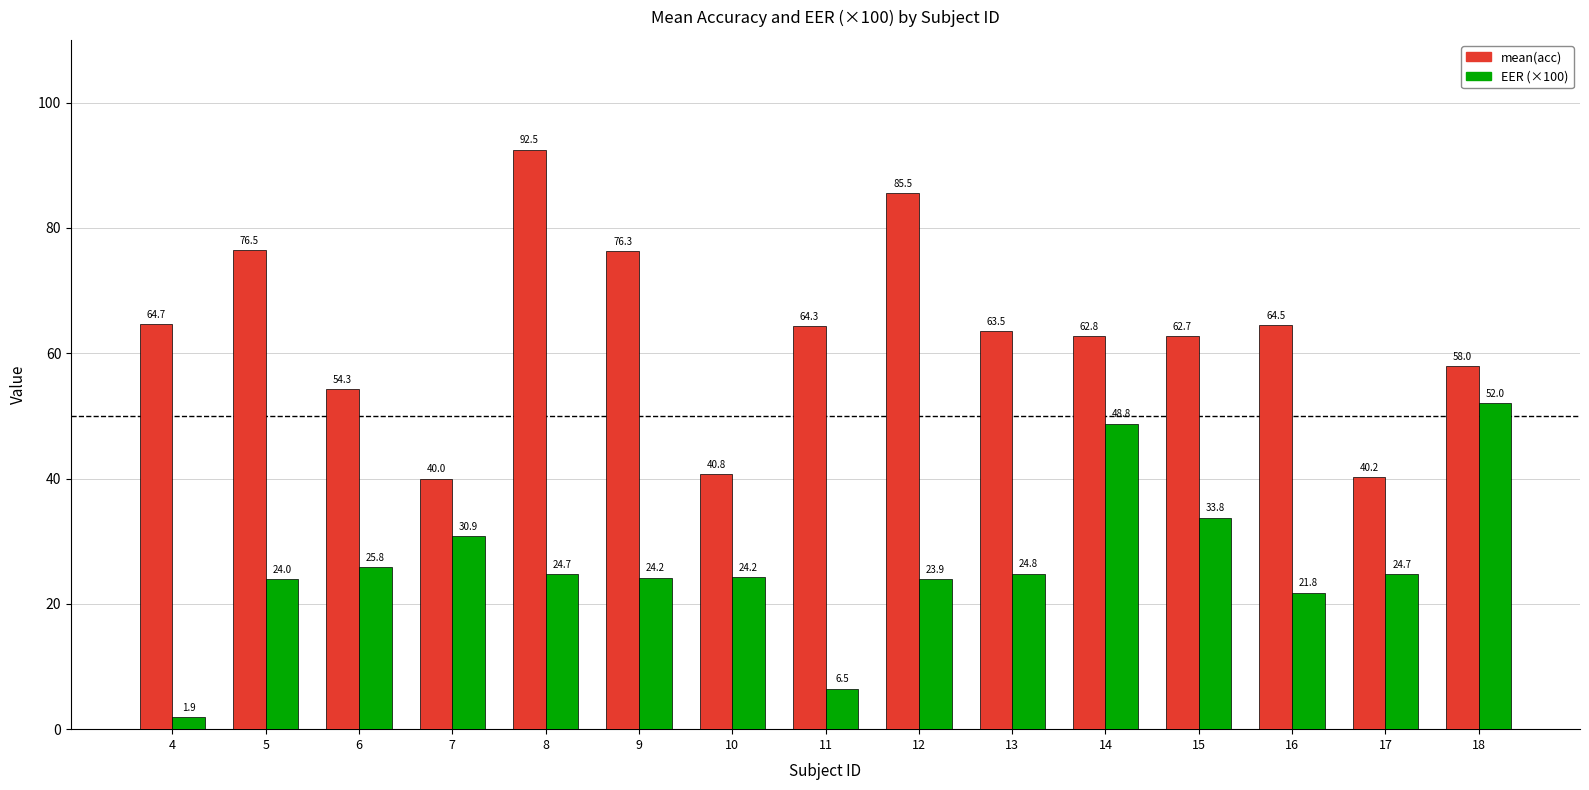

Which series has the largest total across all categories?

mean(acc)